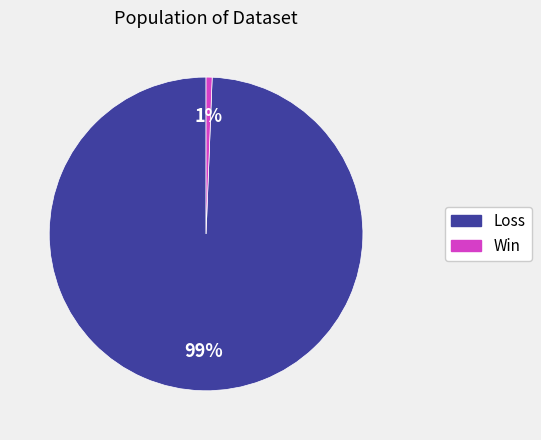

Is there any slice that represents more than half of the pie?

Yes